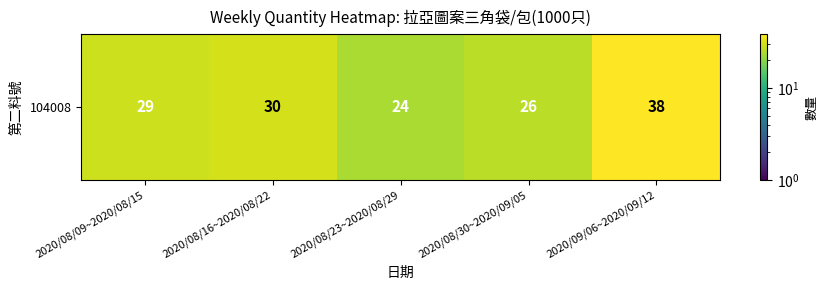

What is the difference between the values at 2020/08/16~2020/08/22 and 2020/08/30~2020/09/05?

4